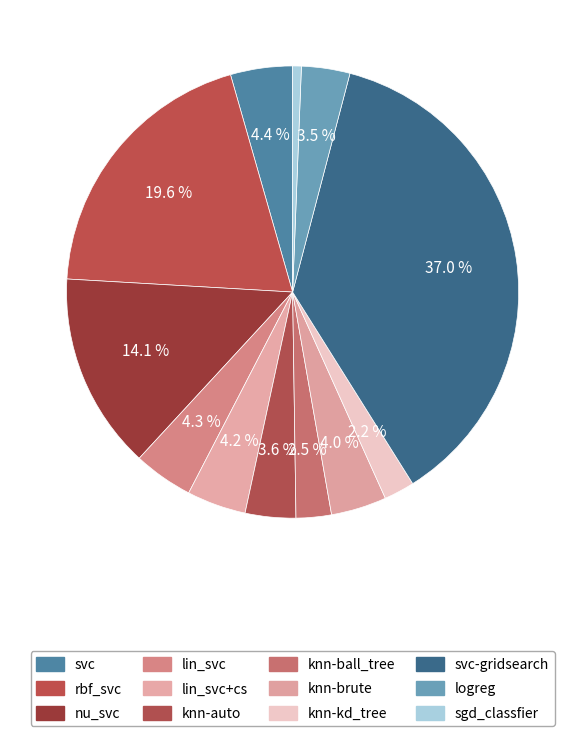

What percentage is the svc slice, to the nearest percent?

4%